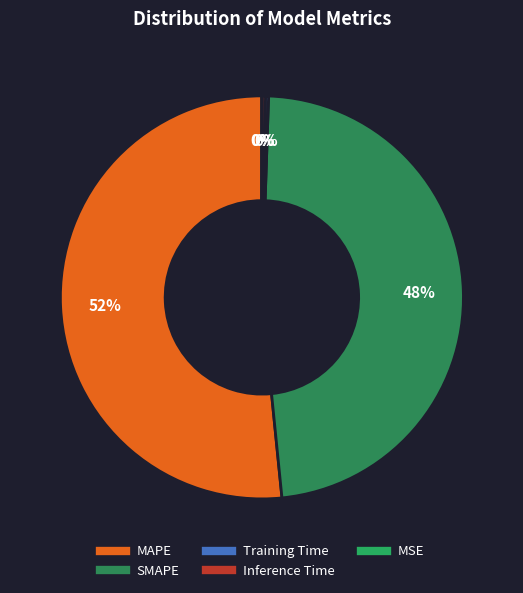

The SMAPE slice represents 48% of the pie. True or false?

True